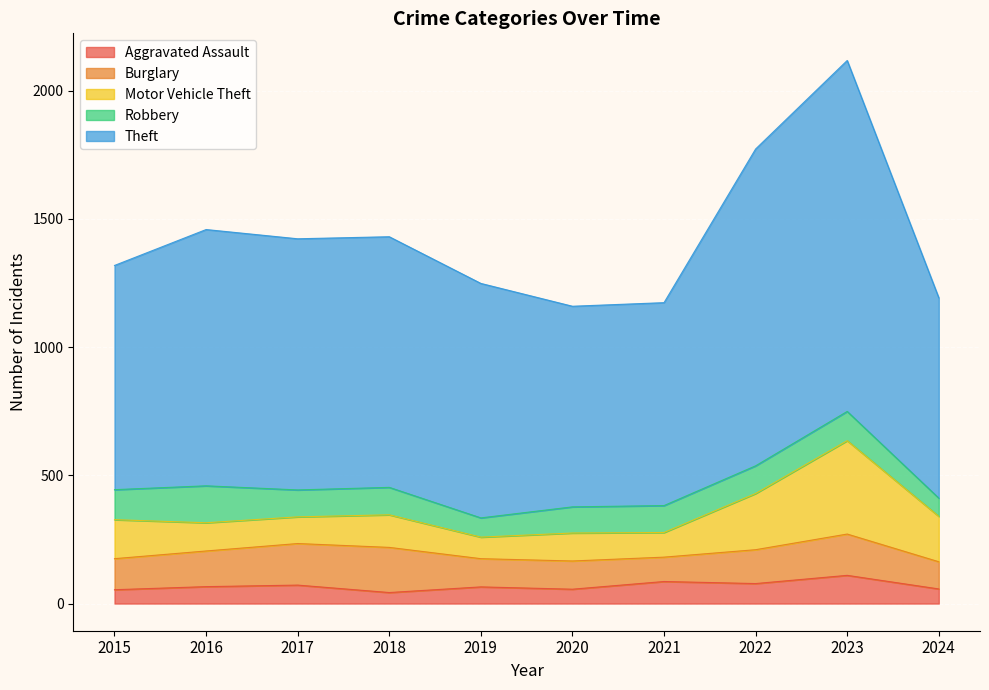

What is the sum of the Theft values at 2022 and 2018?

2212